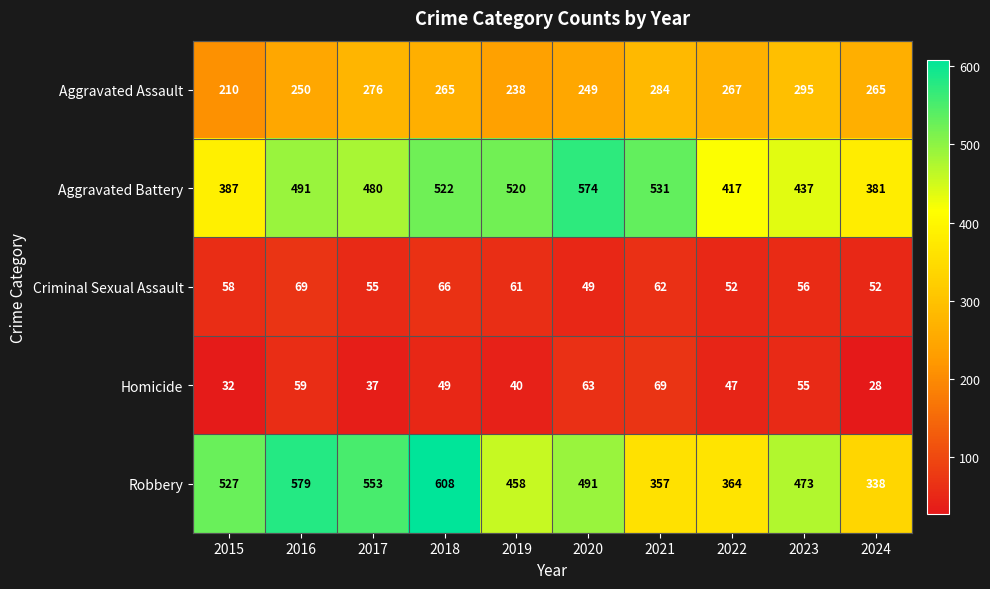

What is the difference between the maximum and minimum values in the Homicide series?

41